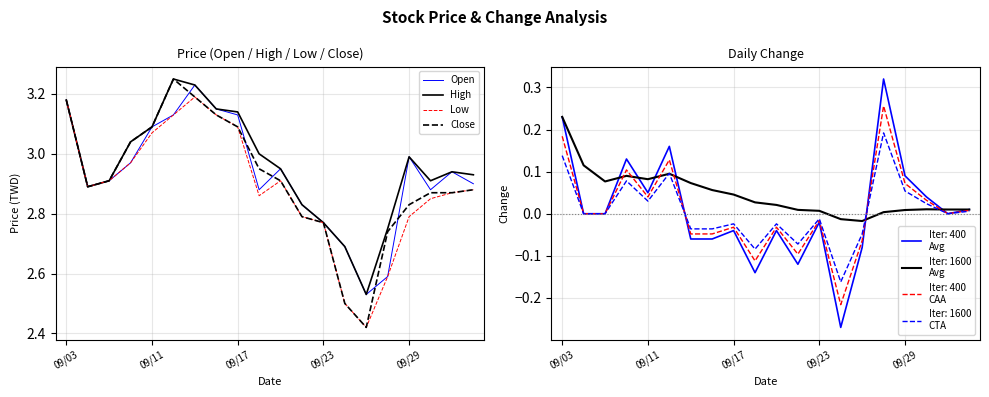

What is the average value of the Low series?

2.9